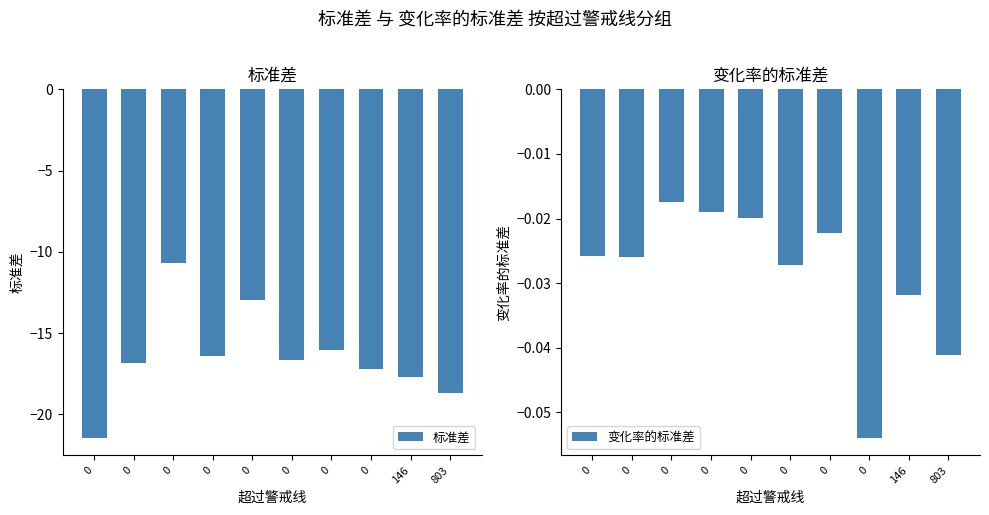

What is the difference between the second highest and second lowest values in the 标准差 series?

5.7